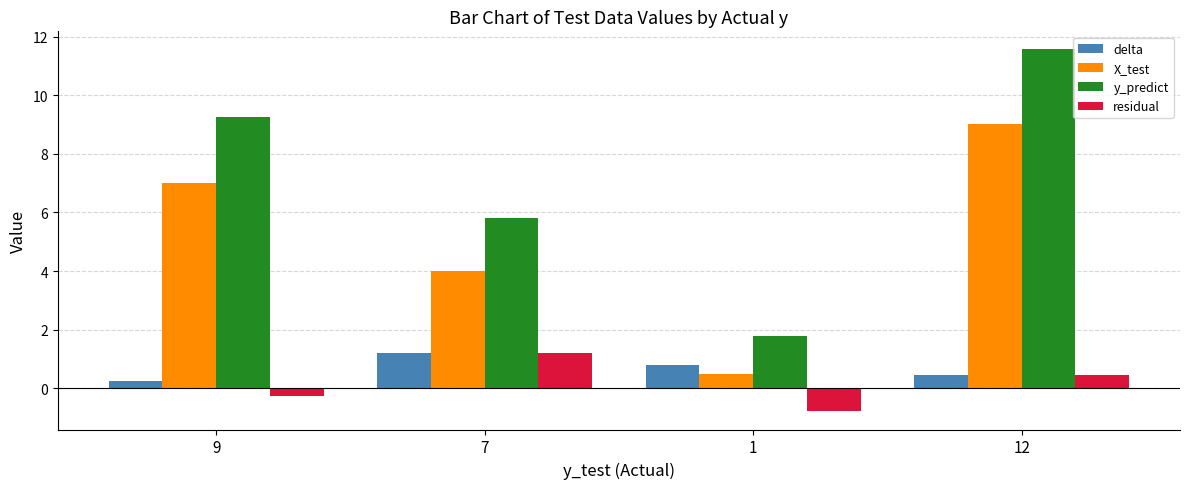

What is the difference between the highest and lowest values at 9?

9.5